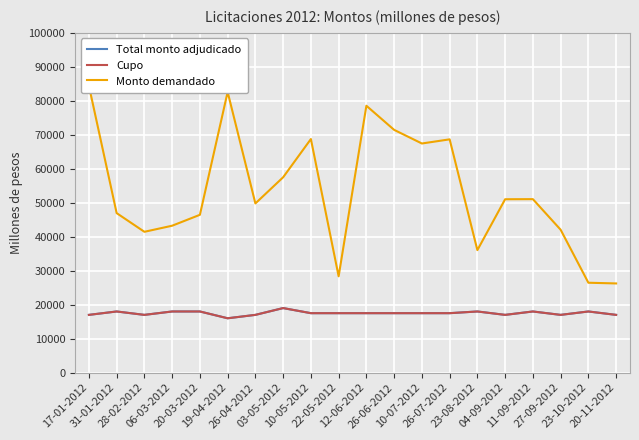

Reading left to right, extract all data points from this chart.

Total monto adjudicado: 17000	18000	17000	18000	18000	16000	17000	19000	17500	17500	17500	17500	17500	17500	18000	17000	18000	17000	18000	17000
Cupo: 17000	18000	17000	18000	18000	16000	17000	19000	17500	17500	17500	17500	17500	17500	18000	17000	18000	17000	18000	17000
Monto demandado: 84420	46950	41450	43240	46450	82600	49800	57500	68750	28350	78550	71450	67440	68660	36060	51030	51060	42060	26460	26250